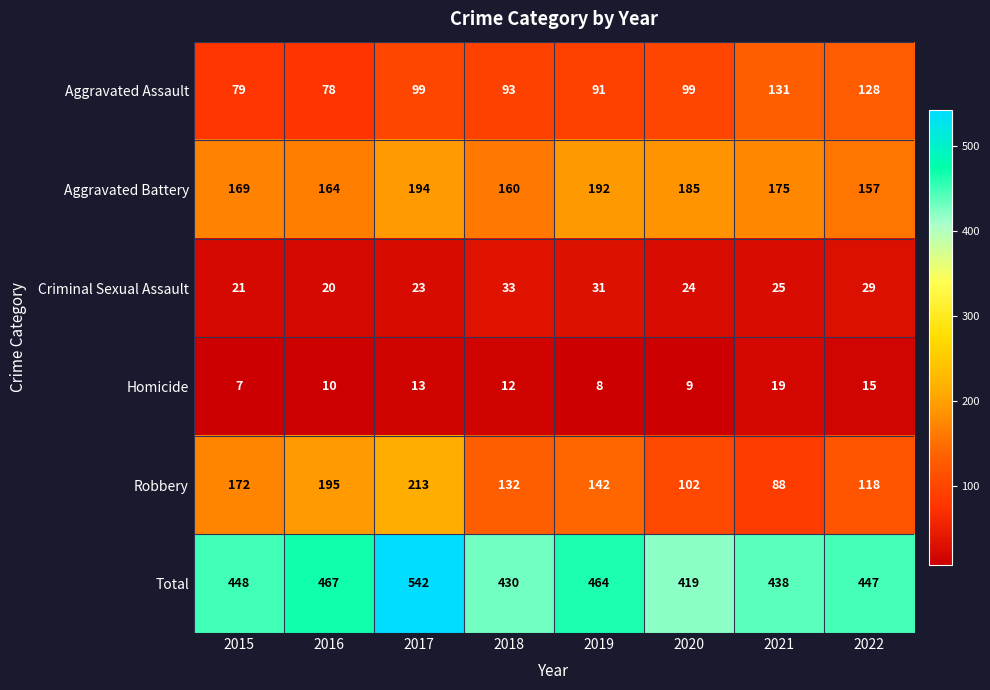

Which category has the highest value across all series?

2017